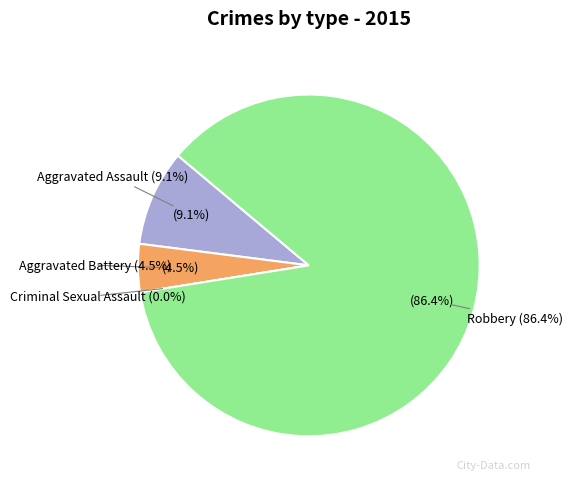

How many slices are in this pie chart?

4